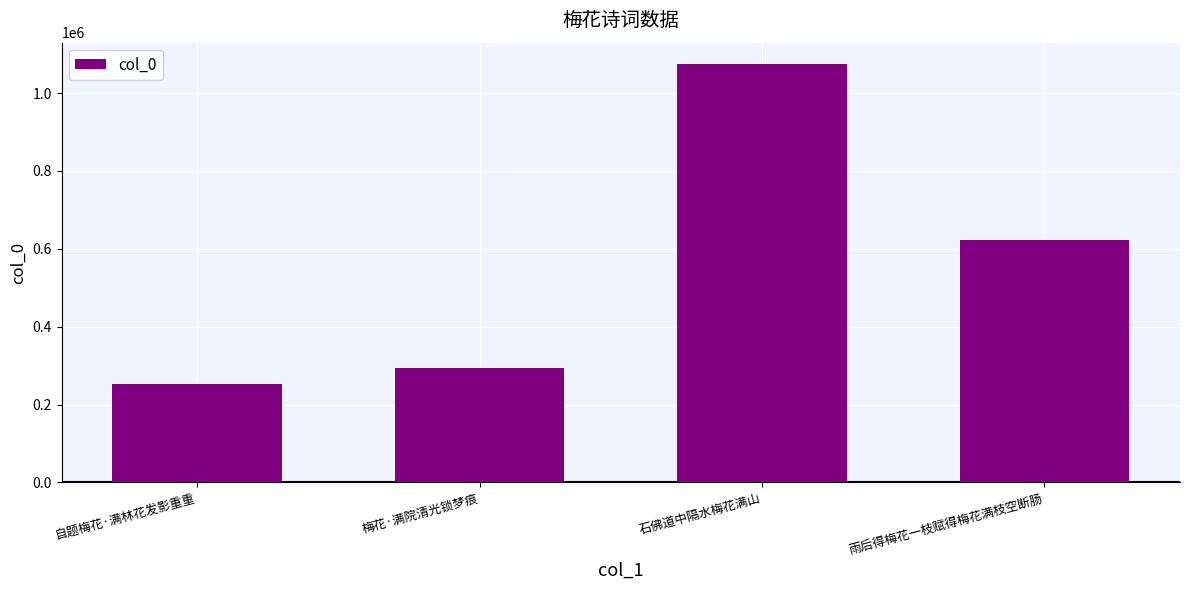

Rank the categories by value from highest to lowest.

石佛道中隔水梅花满山, 雨后得梅花一枝赋得梅花满枝空断肠, 梅花·满院清光锁梦痕, 自题梅花·满林花发影重重